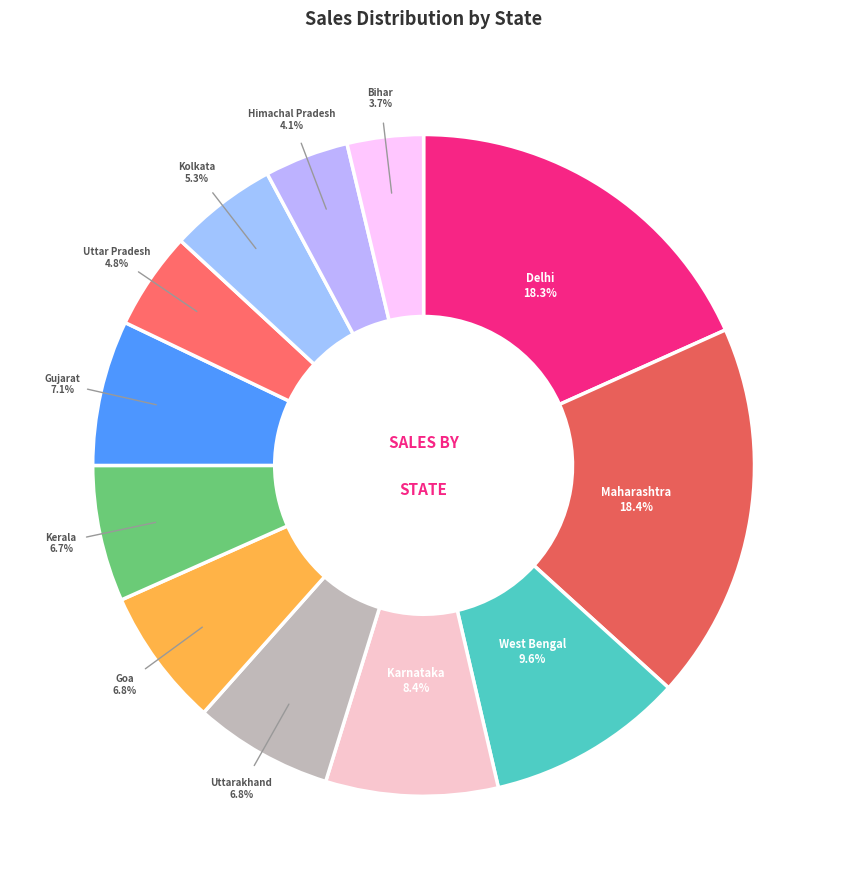

Which has a higher value, Bihar or West Bengal?

West Bengal